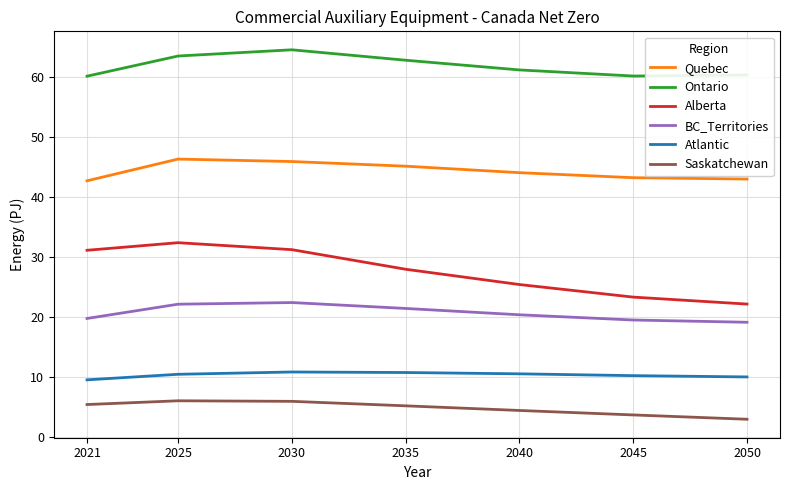

At which label does Ontario first exceed 61?

2025